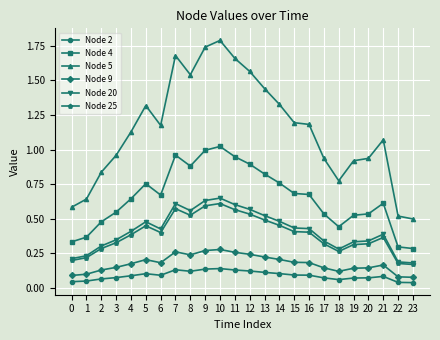

At which category is the sum across all series the highest?

10